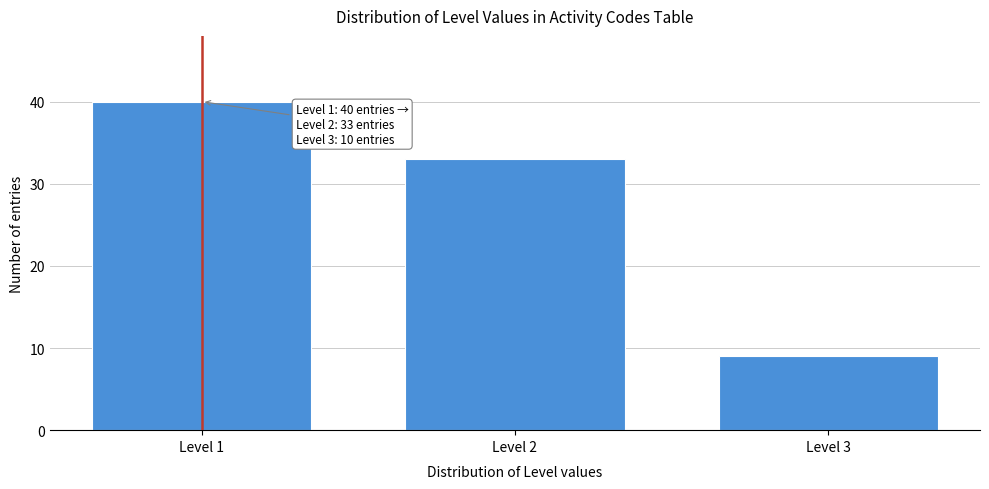

Which range on the x-axis has the tallest bar?

0.5 to 1.5